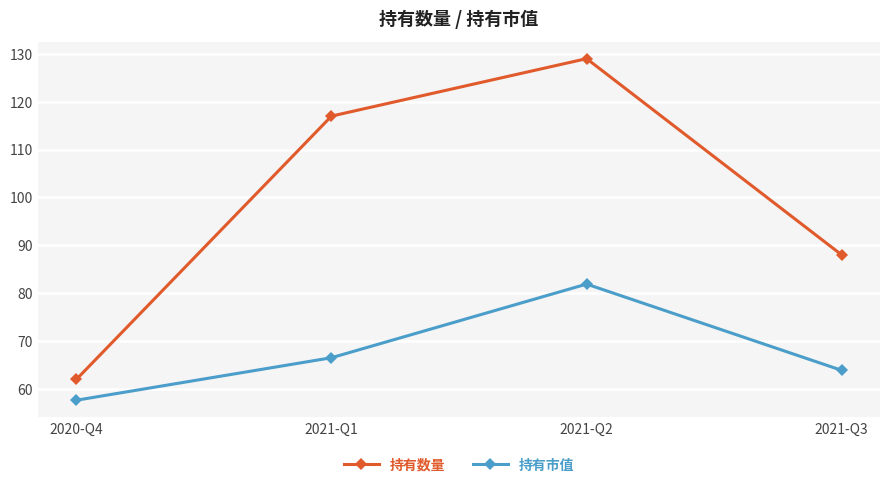

True or false: 持有数量 has more than 2 points higher than both neighbors.

False